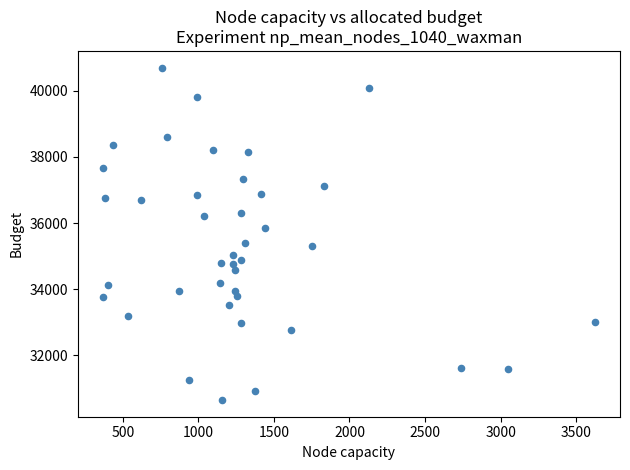

What is the range of Y values (max minus min)?

10061.5